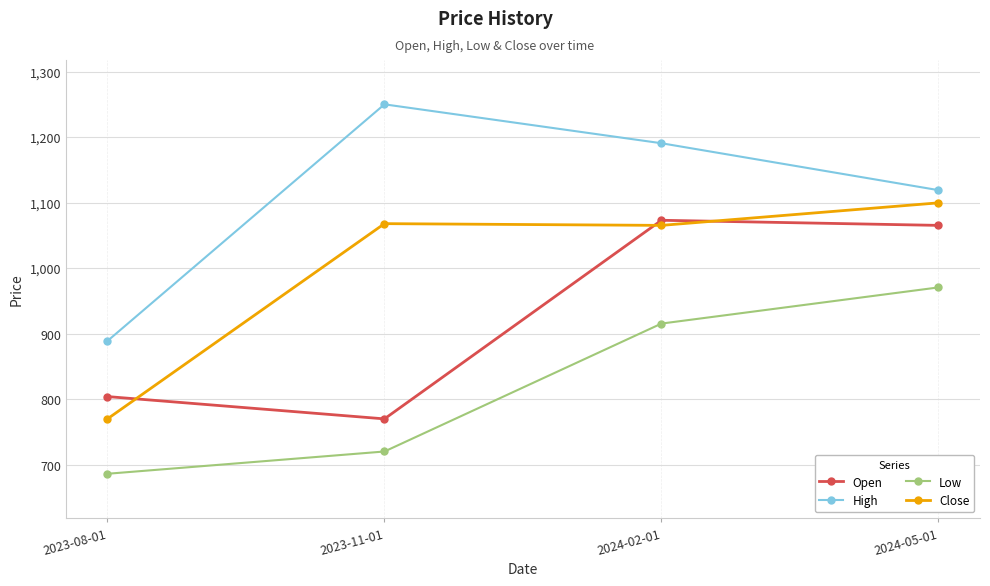

What are all the series names shown in the legend?

Open, High, Low, Close